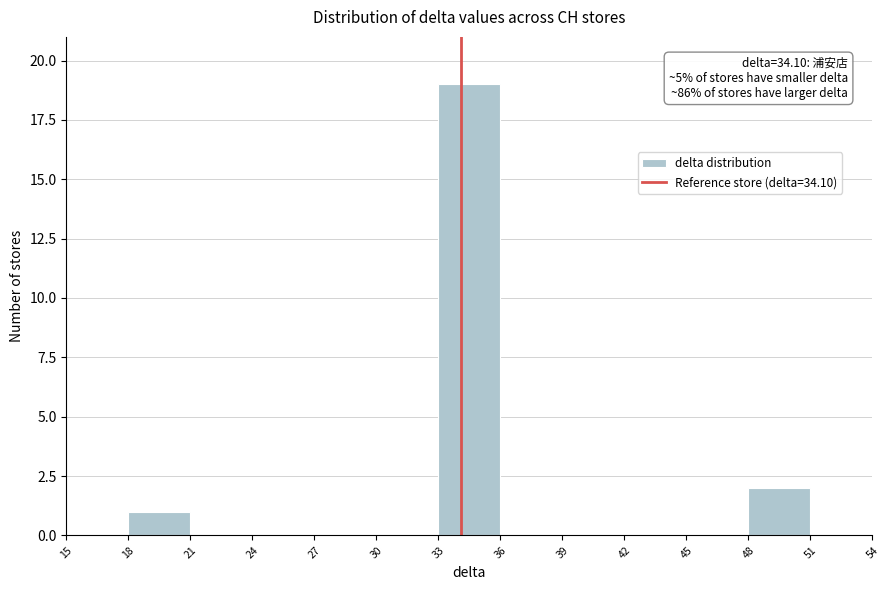

Which range on the x-axis has the tallest bar?

33 to 36